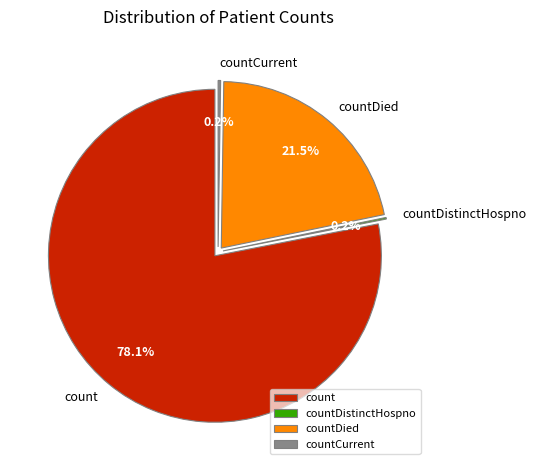

Is there a majority slice in this chart?

Yes